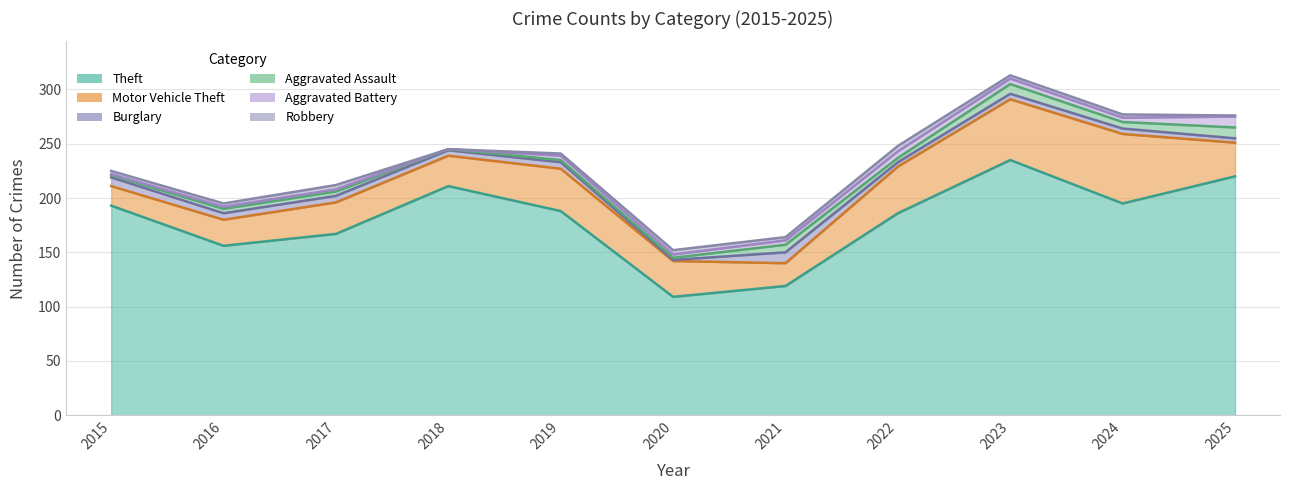

Which series ends up on top after the final intersection of Aggravated Battery and Burglary?

Aggravated Battery